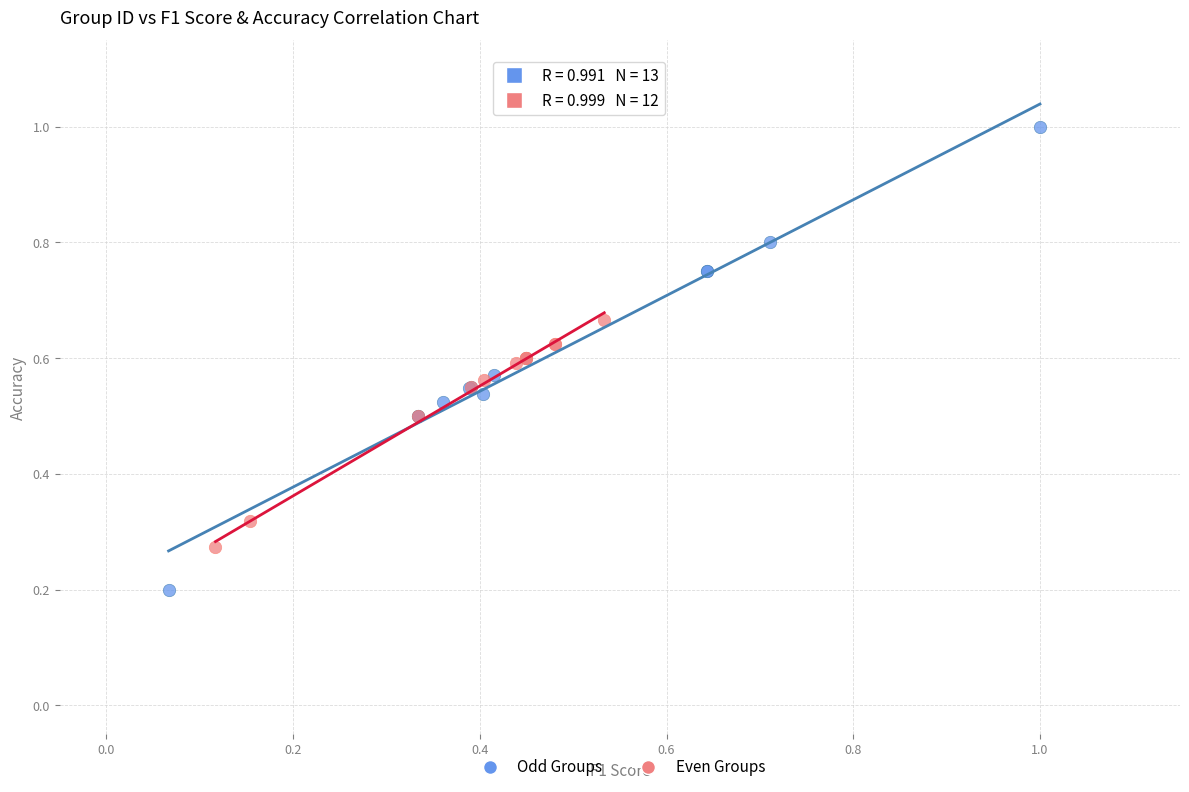

Which series has the widest spread of Y values?

Odd Groups